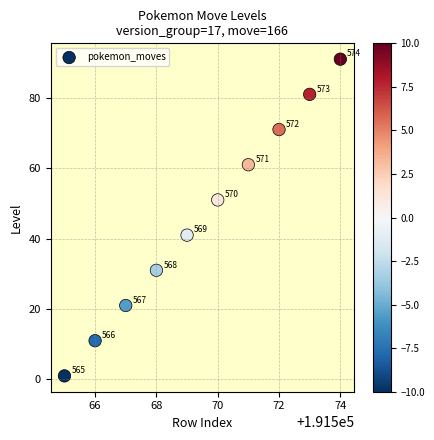

What Y value in the scatter plot is closest to 46?

41